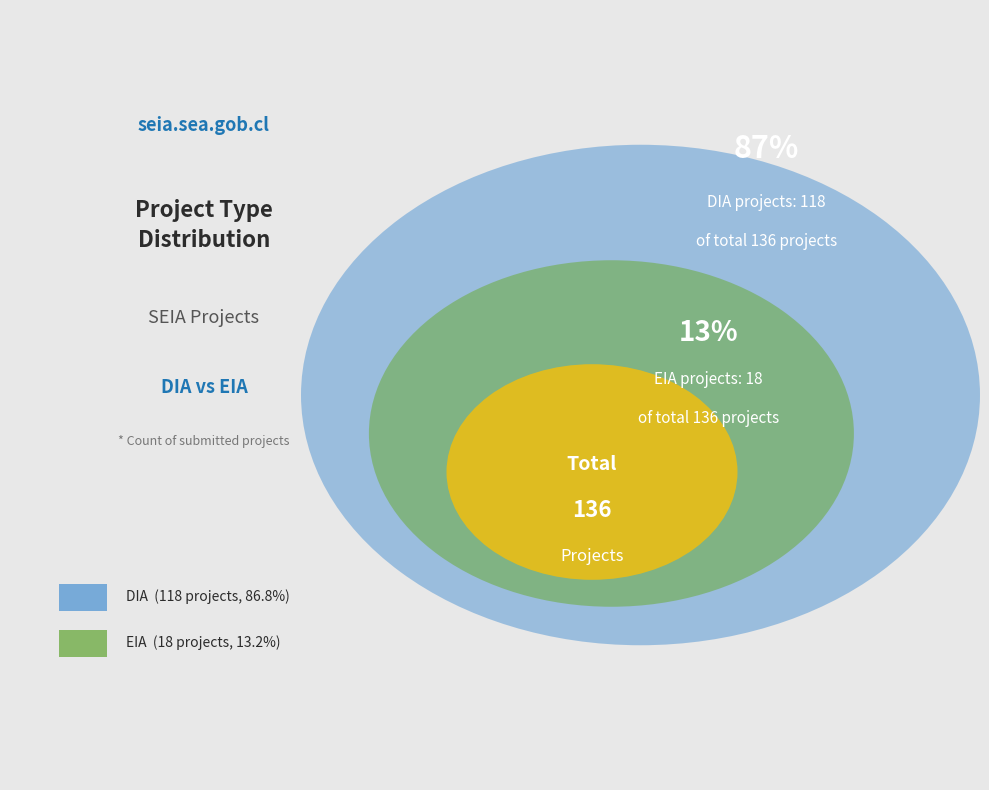

How much of the chart is everything except DIA?

13.2%